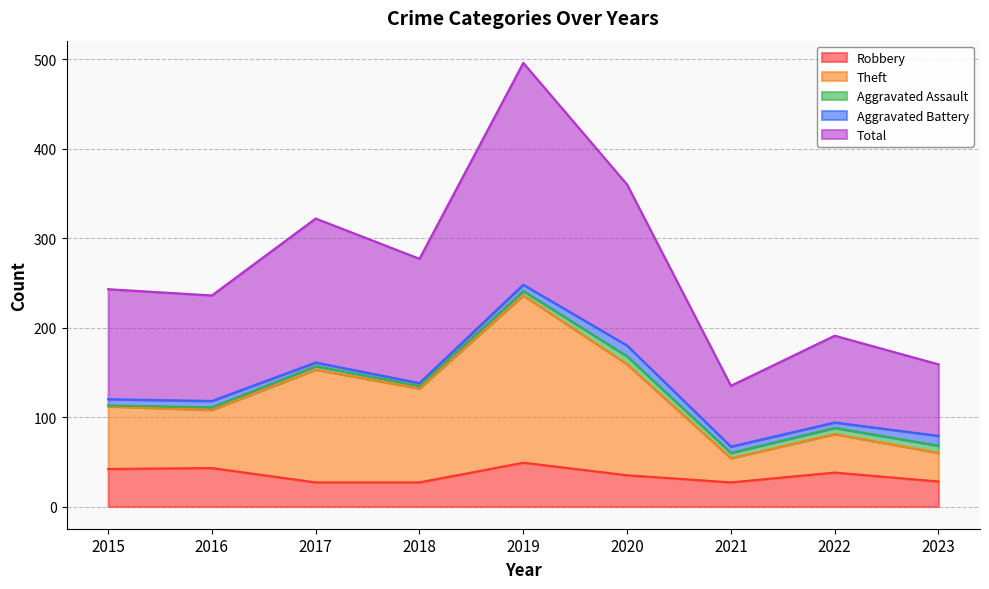

Between 2017 and 2023, which series saw the biggest shift?

Total